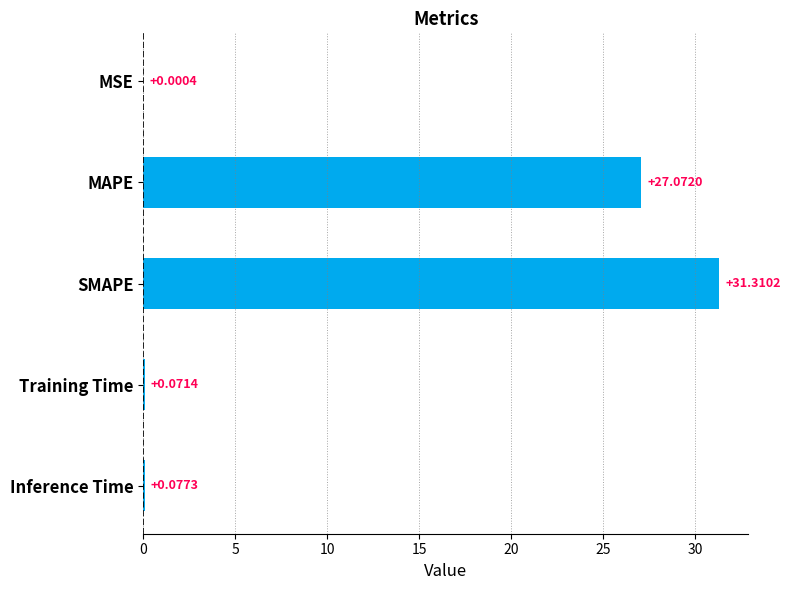

What is the change in value from MAPE to Training Time?

-27.0